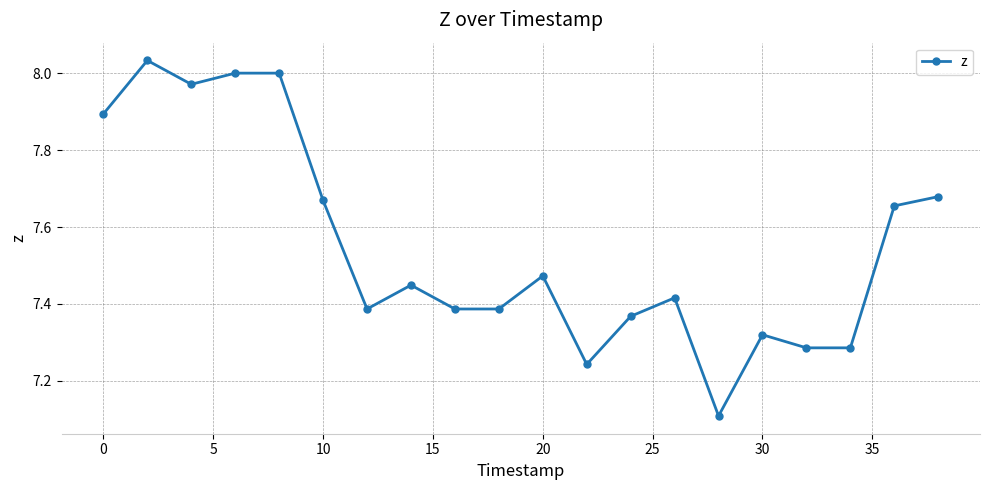

What is the difference between the maximum and minimum values?

0.9